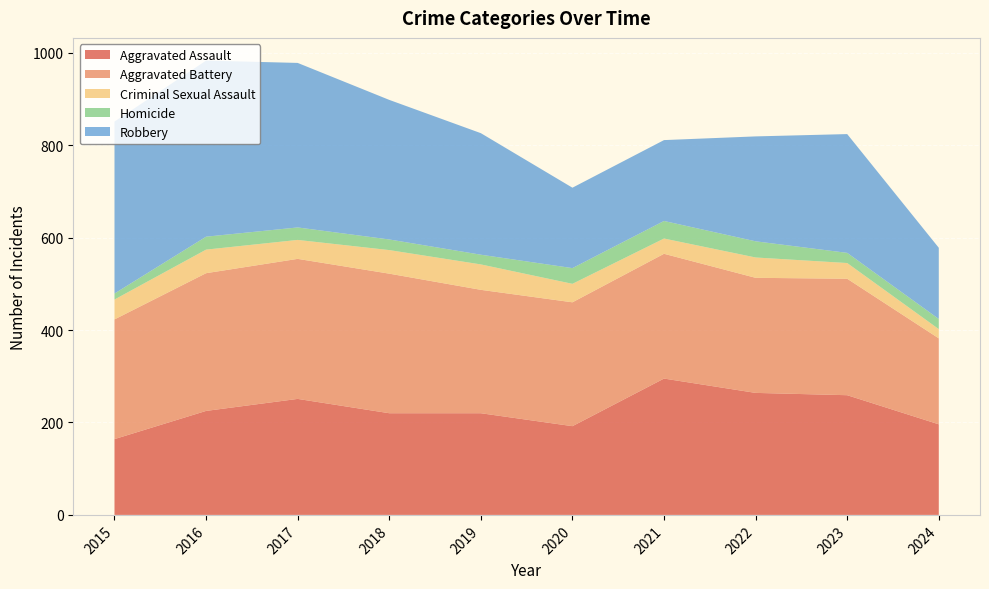

Reading right to left, transcribe all the data shown in this chart.

Aggravated Assault: 196	259	264	295	192	220	220	251	225	164
Aggravated Battery: 186	252	249	270	268	267	302	303	298	259
Criminal Sexual Assault: 20	34	44	33	40	55	51	41	51	43
Homicide: 22	22	35	38	34	21	23	27	28	13
Robbery: 154	257	227	175	174	263	302	356	381	372